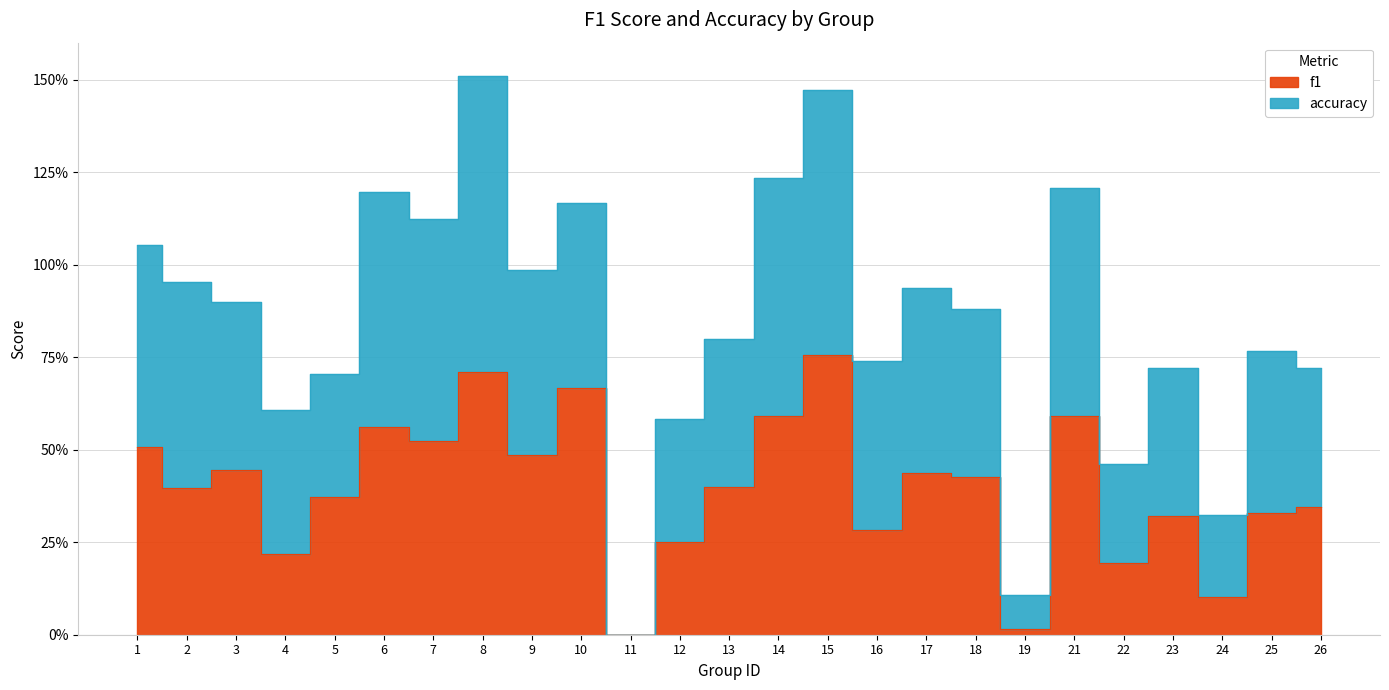

What is the difference between the f1 values at 13 and 4?

0.2